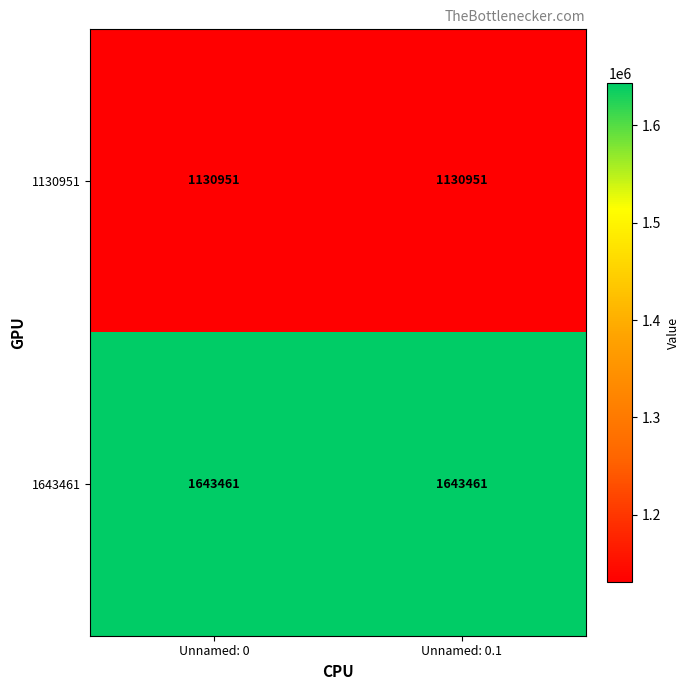

The value of 1643461 at Unnamed: 0.1 is 1643461. True or false?

True